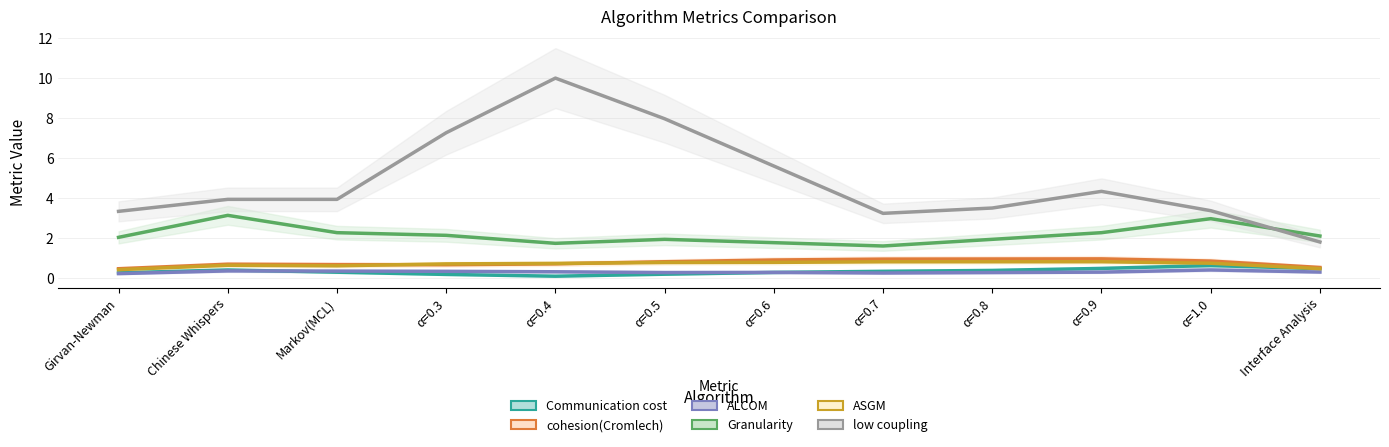

What is the sum of the low coupling values at α=0.5 and α=1.0?

11.3